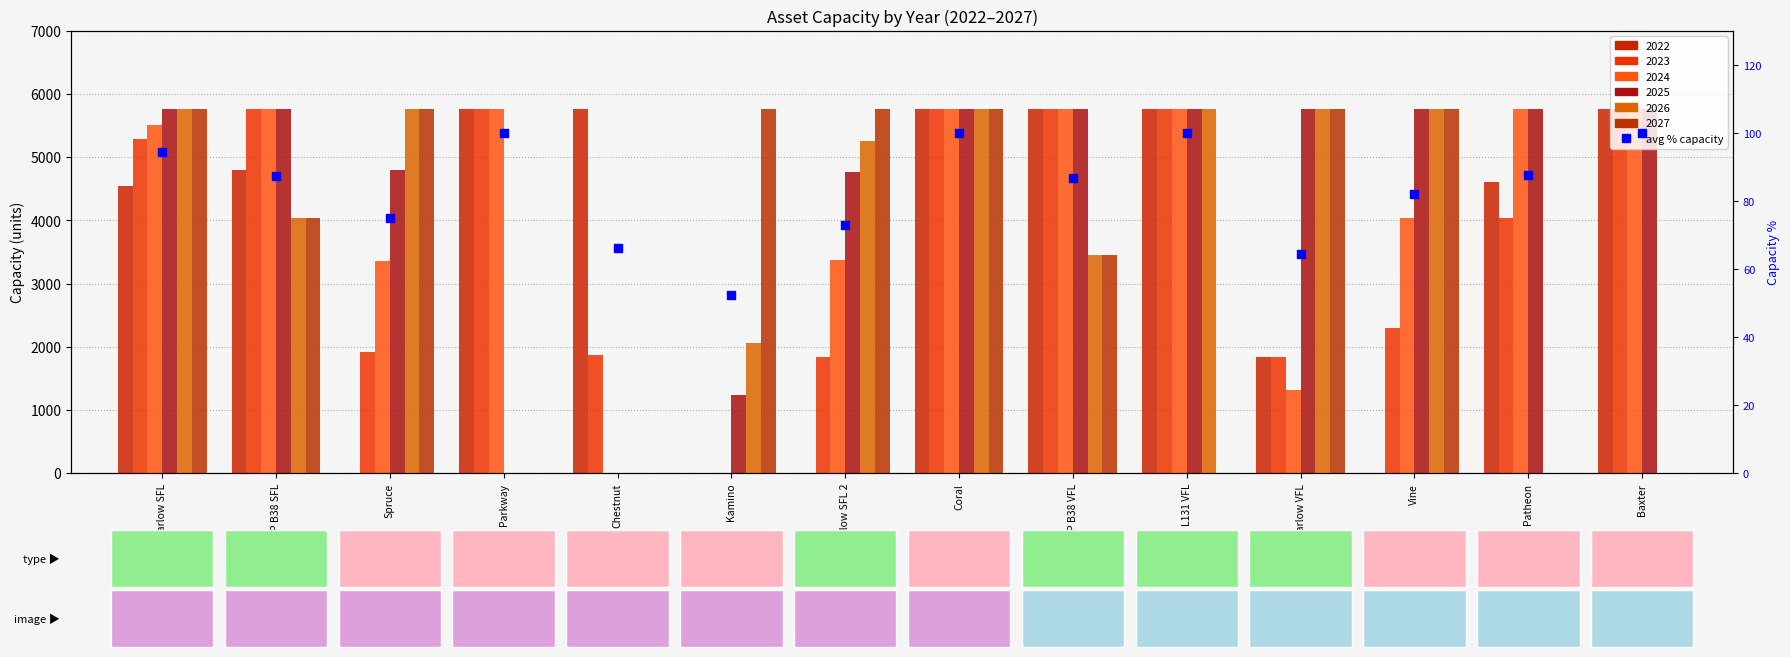

Which has a higher value, Patheon or Chestnut?

Patheon